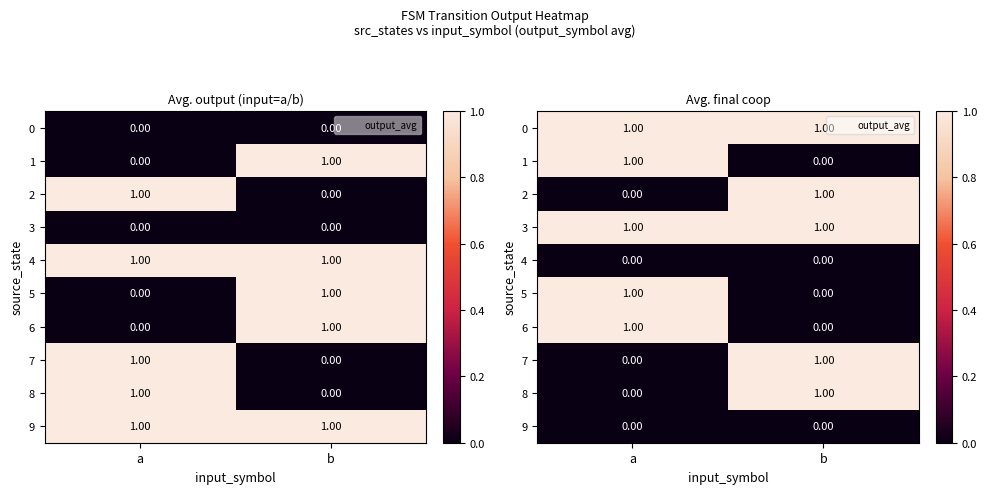

Is the value of 0 at a greater than the value of 7 at a?

Yes